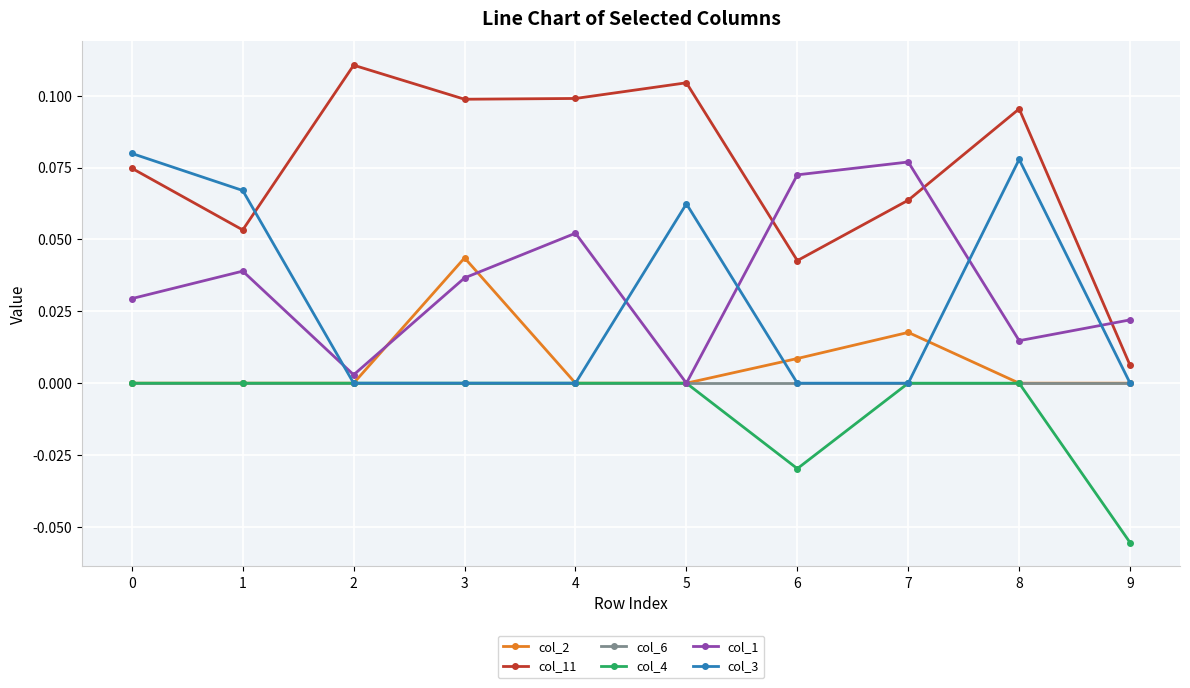

What are all the series names shown in the legend?

col_2, col_11, col_6, col_4, col_1, col_3